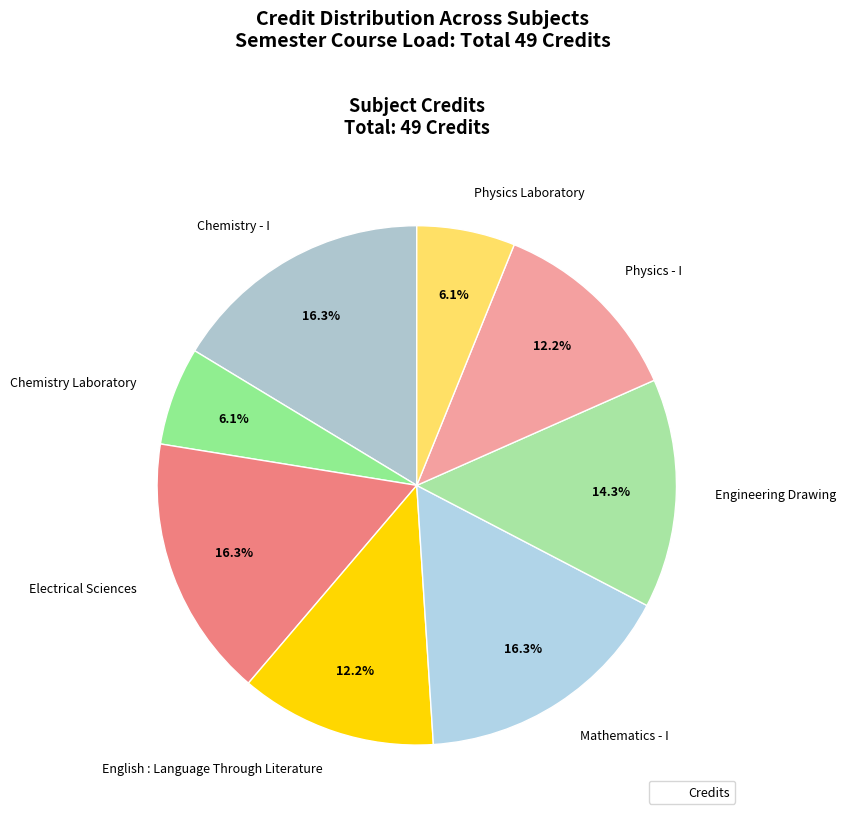

To the nearest percent, what portion does Physics Laboratory represent?

6%